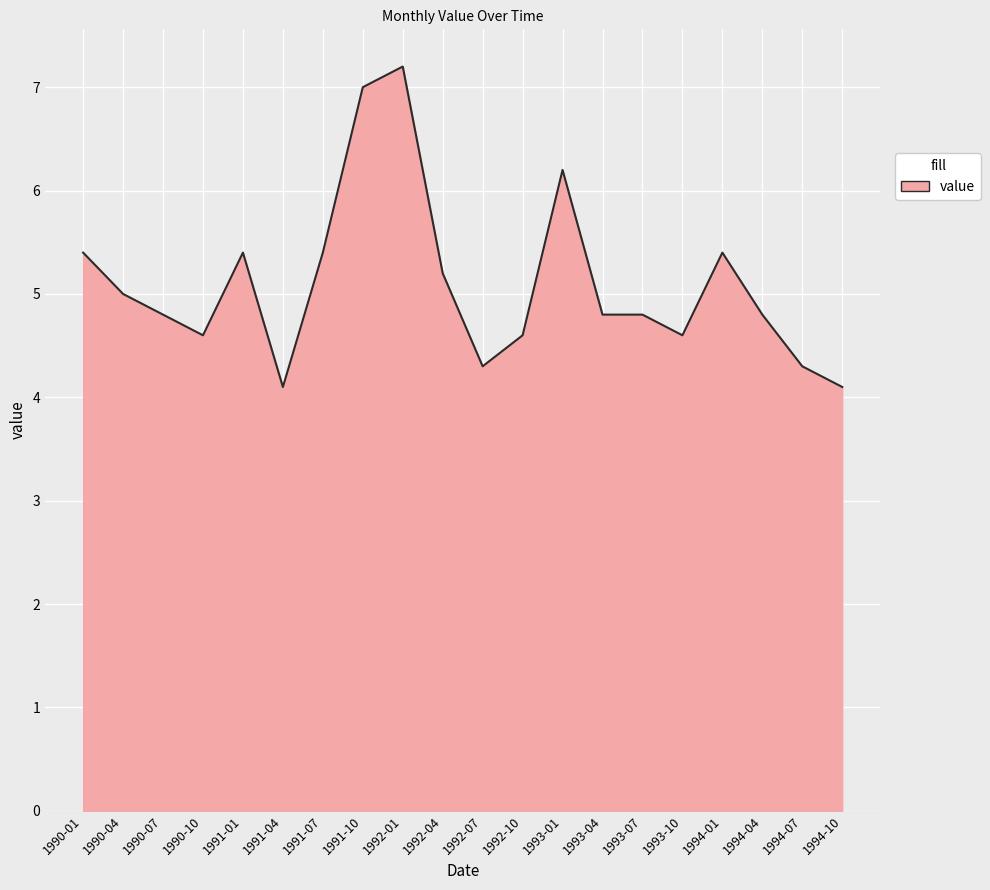

What is the maximum value shown in the chart?

7.2